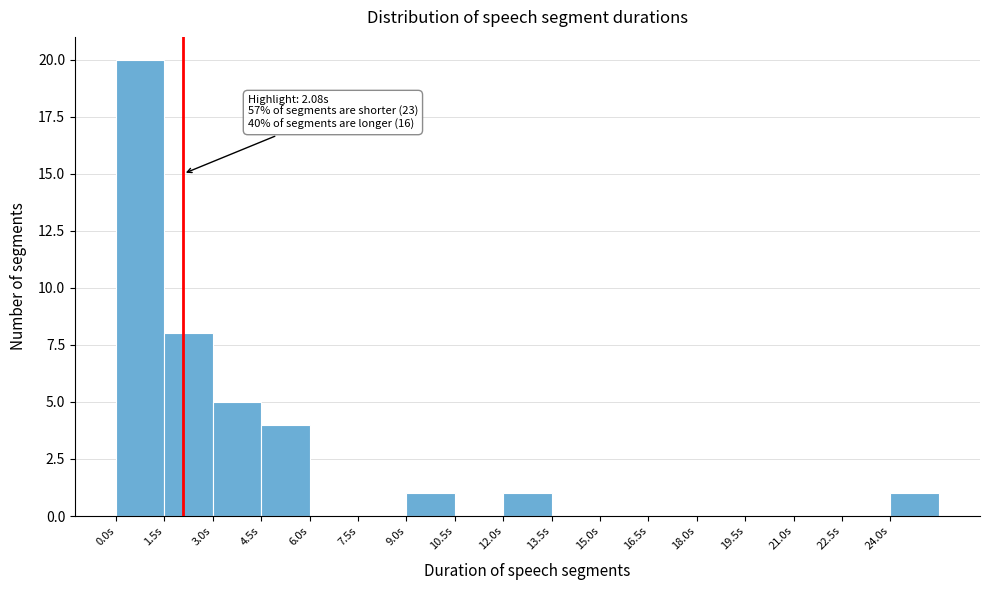

Over which range of the x-axis is the bar tallest?

0.0 to 1.5